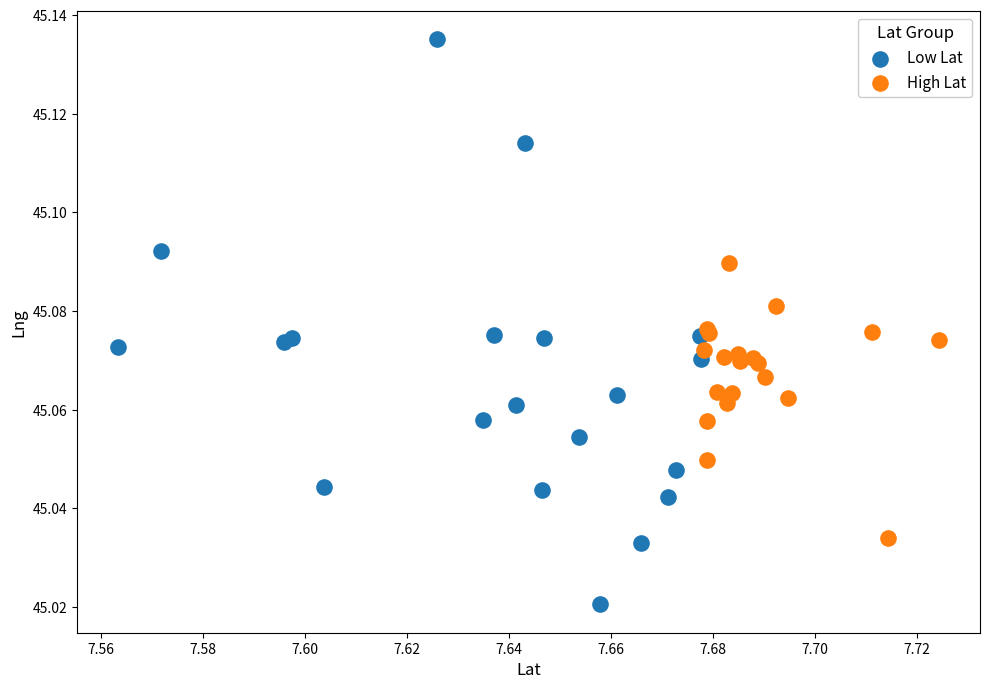

What are all the series names shown in the legend?

Low Lat, High Lat